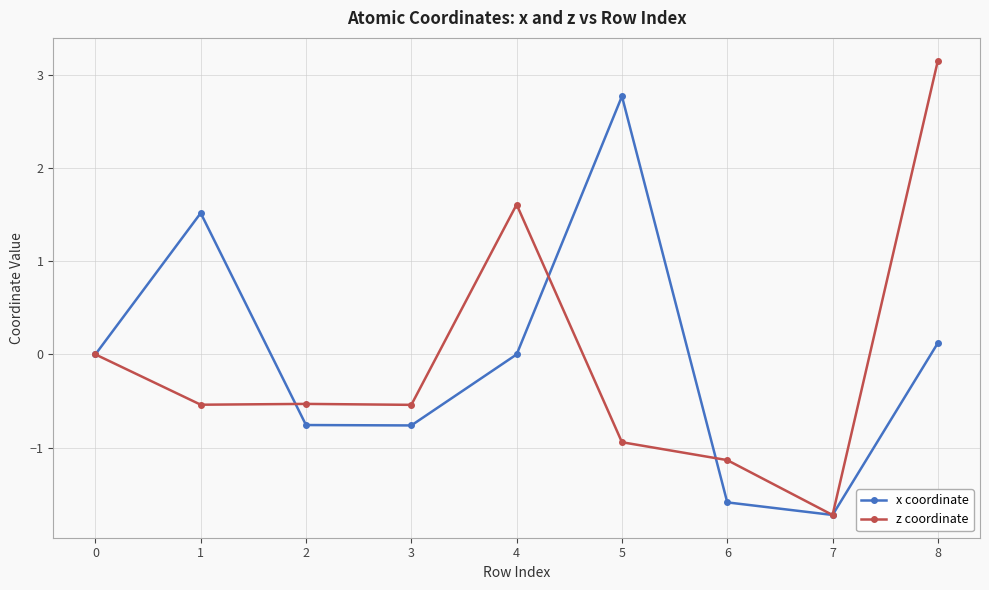

What is the greatest value displayed?

3.2